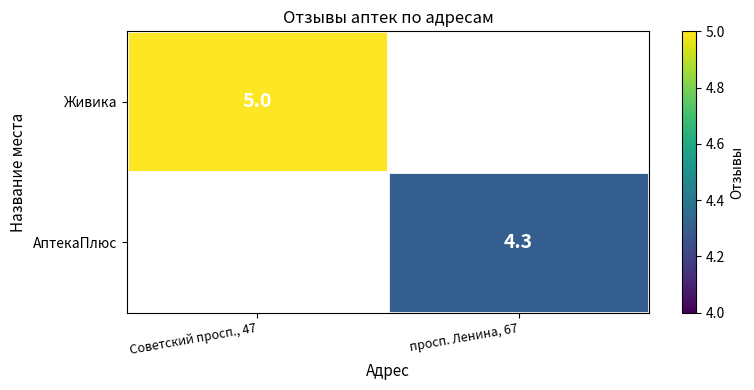

At how many categories does at least one series exceed 4?

2